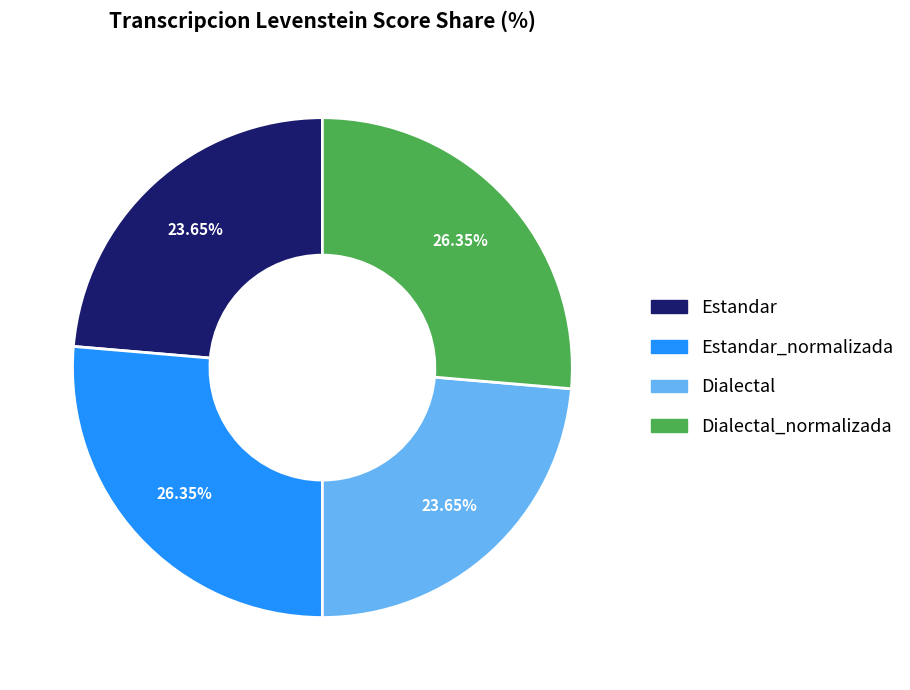

Is there a majority slice in this chart?

No